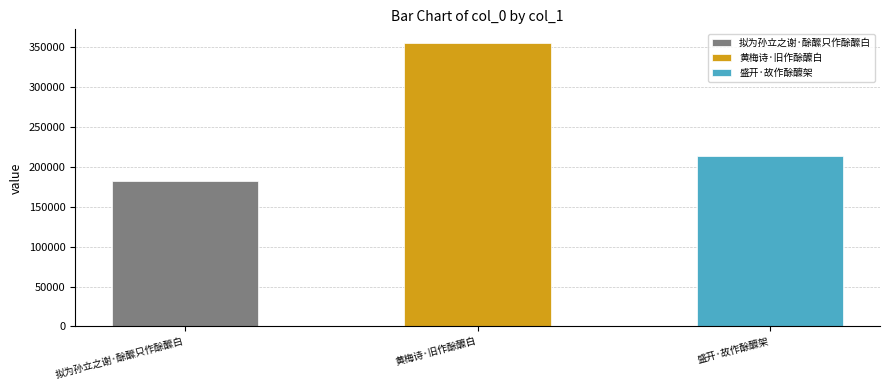

How many data points are less than 214042?

1